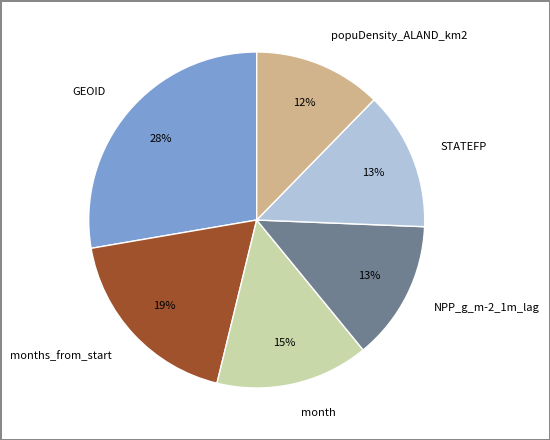

True or false: STATEFP accounts for 20% of the total.

False